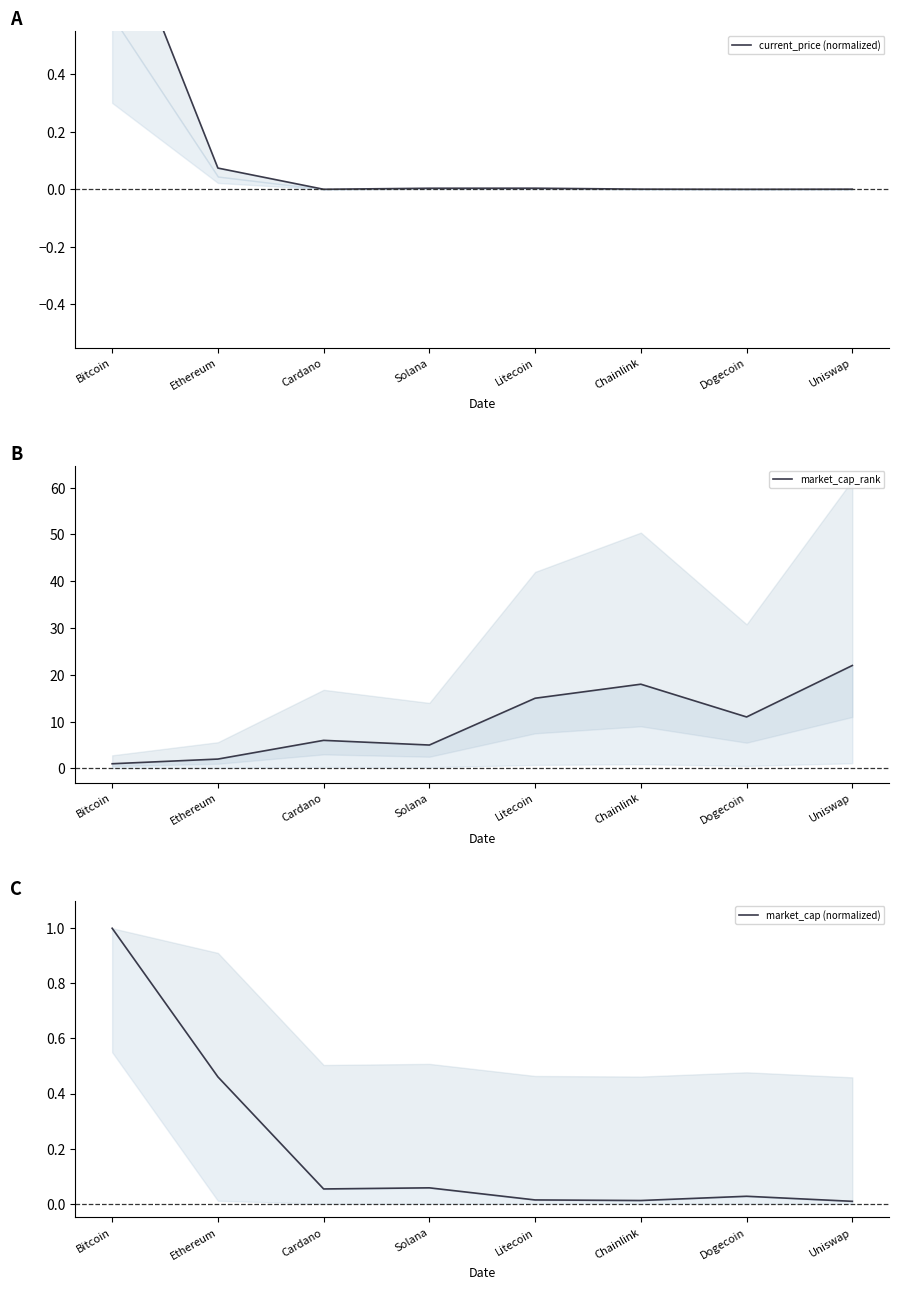

Which label corresponds to the smallest value in the chart?

Dogecoin